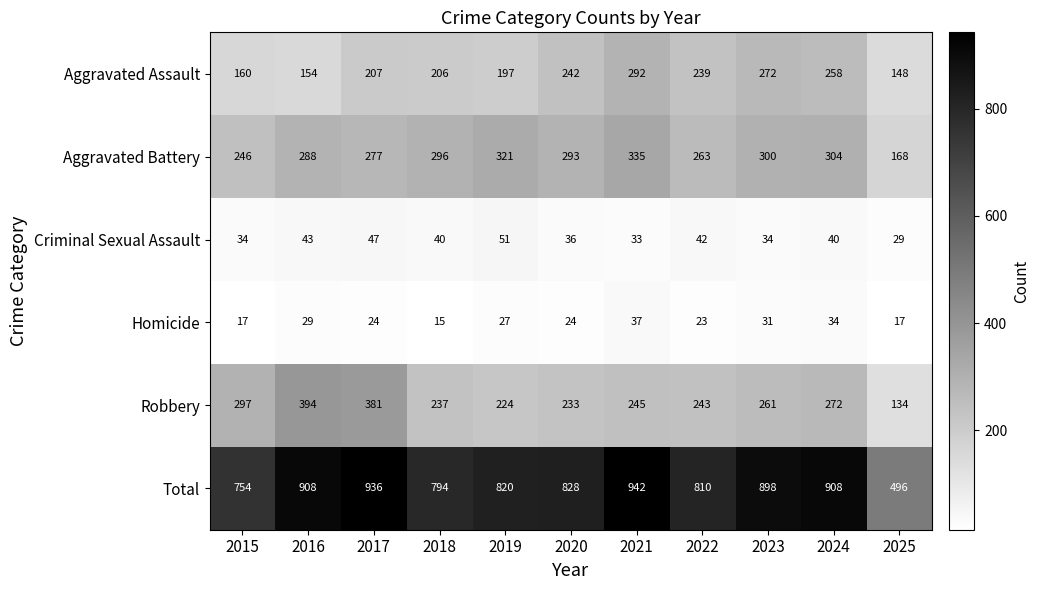

At how many categories does at least one series exceed 155?

11